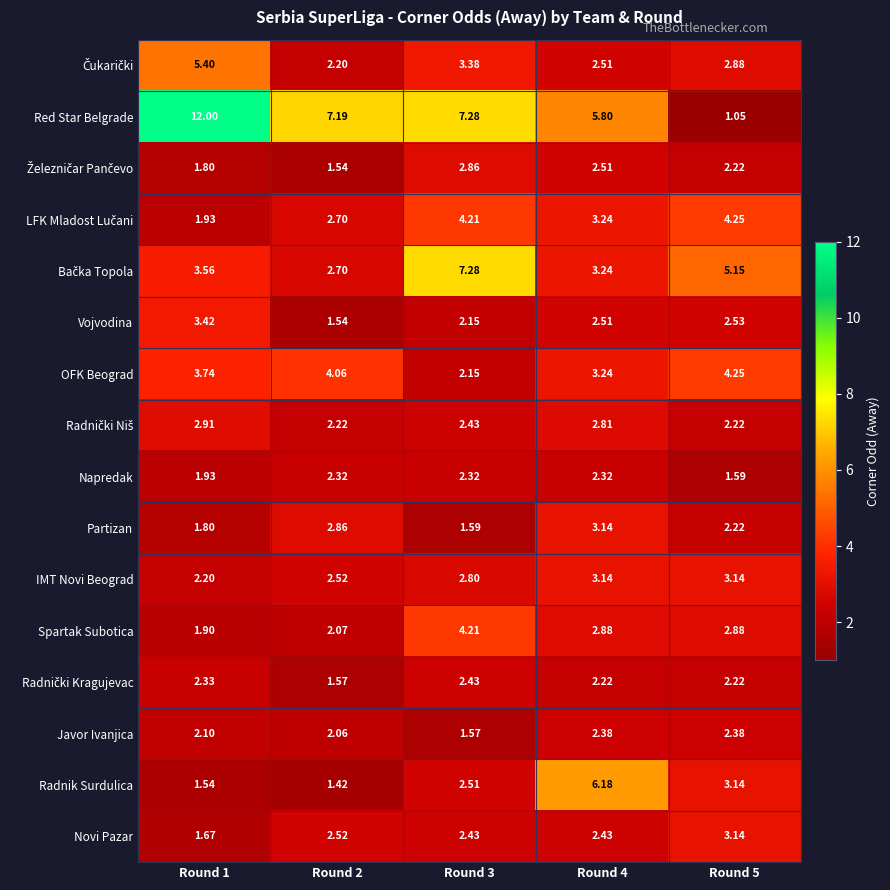

How many values in the Radnik Surdulica series are below 2?

2